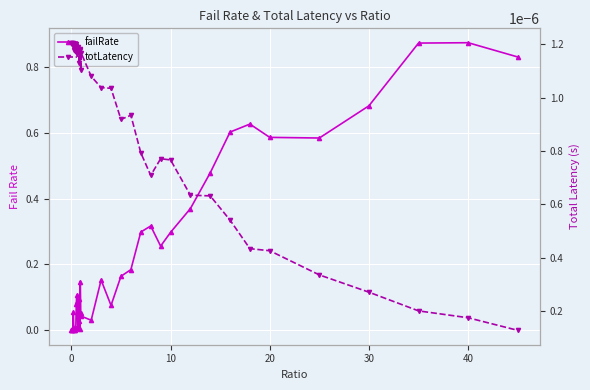

How many interior local valleys does the failRate series have?

8